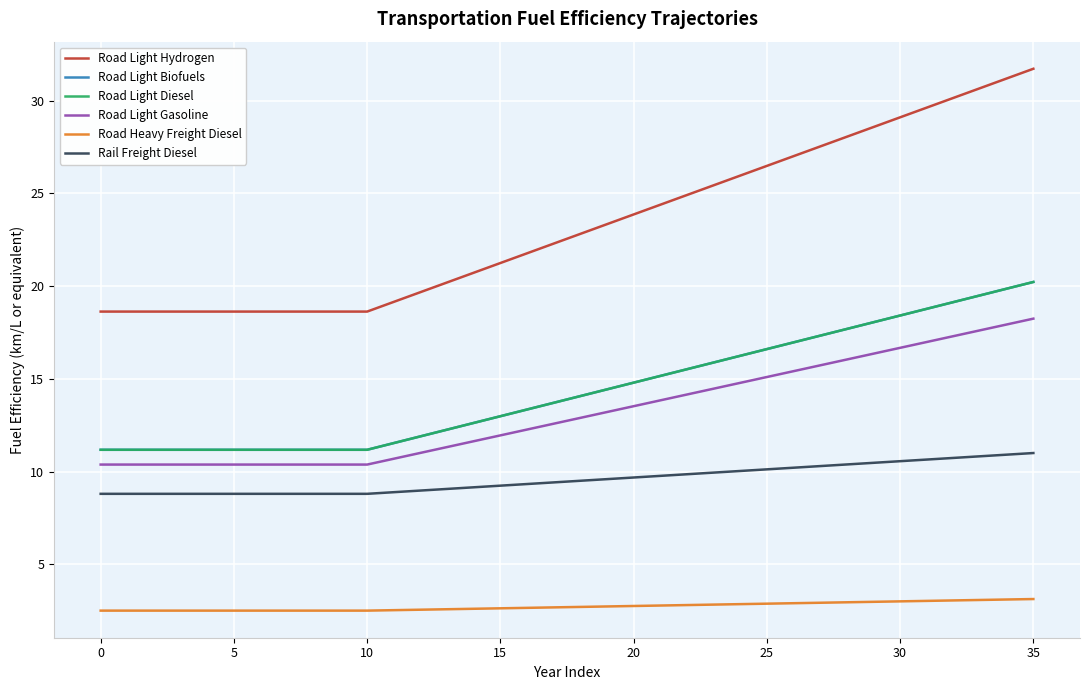

Is this an area chart (filled region under the line)?

No